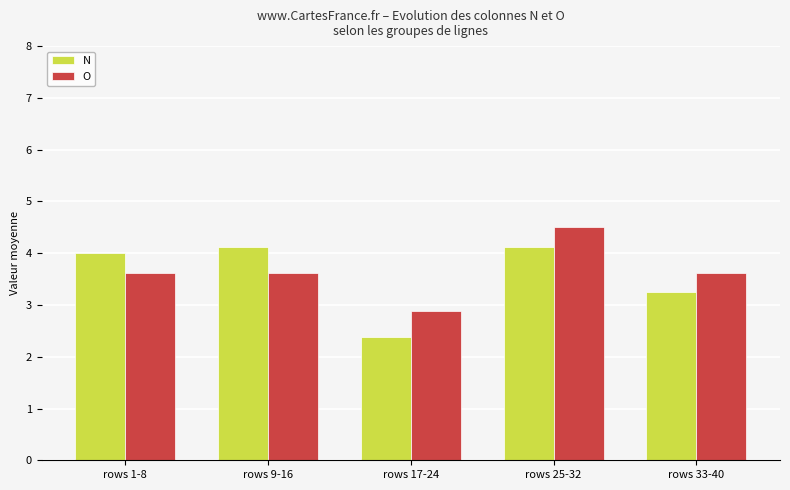

What is the sum of the N values at rows 1-8 and rows 17-24?

6.4